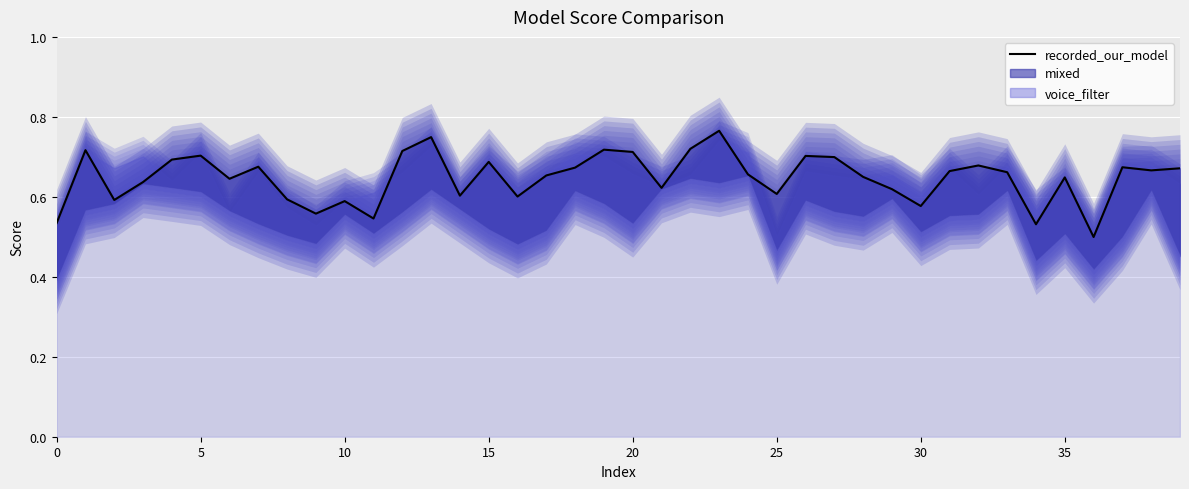

Rank the series at 35 from highest to lowest value.

recorded_our_model, voice_filter, mixed